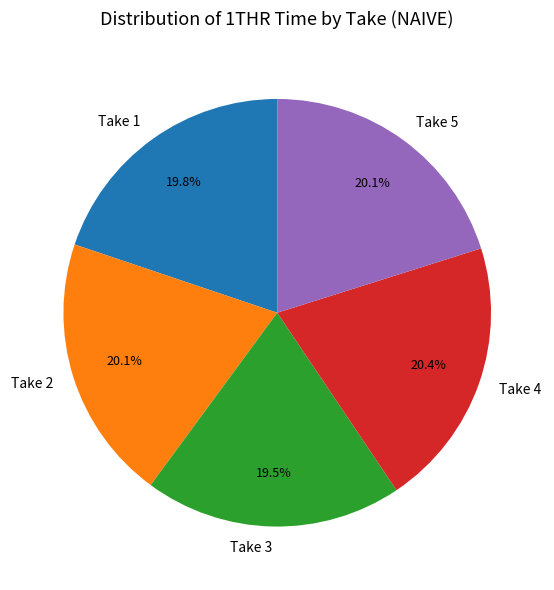

To the nearest percent, what portion does Take 1 represent?

20%